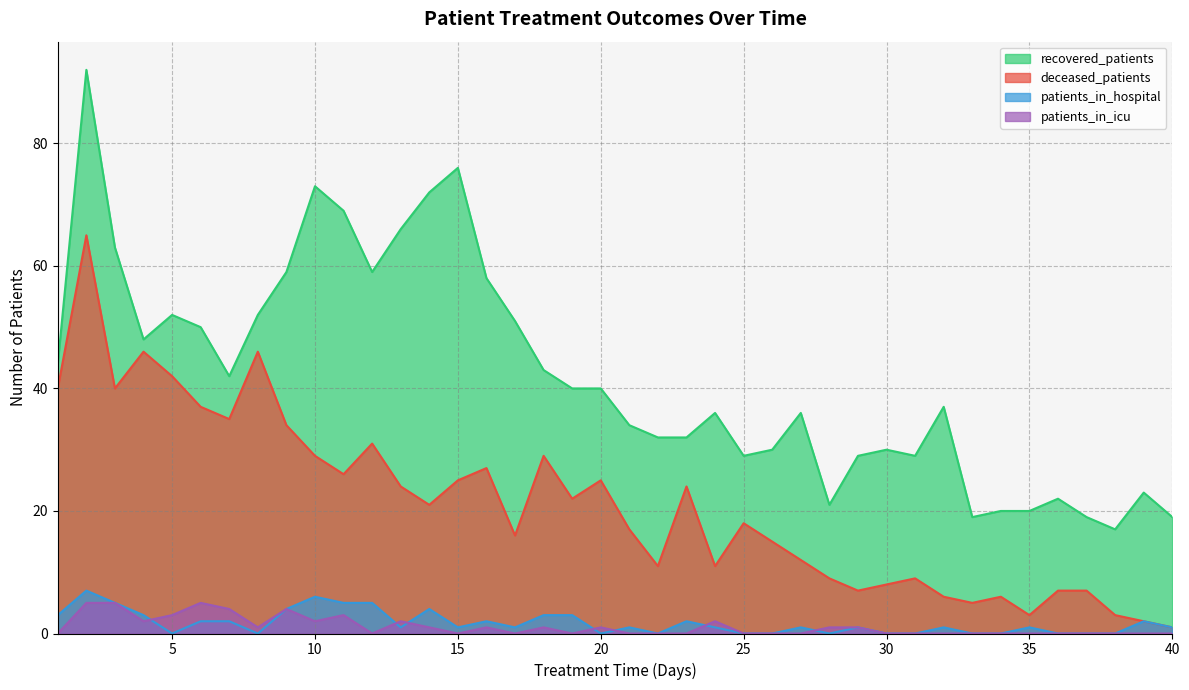

List the series in order of their peak value, highest first.

recovered_patients, deceased_patients, patients_in_hospital, patients_in_icu